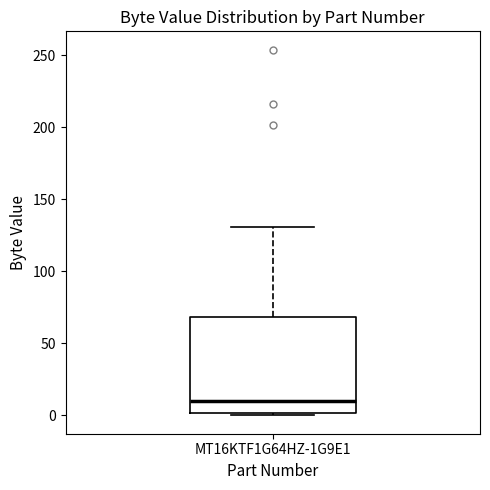

Transcribe this box plot: give where the median line is, the range the box spans, and where the two whiskers end, as read against the y-axis. The values are not printed on the chart, so give them approximately, as read against the axis.

median 10, box 0 to 70, whiskers 0 (just below the box's lower edge) to 130